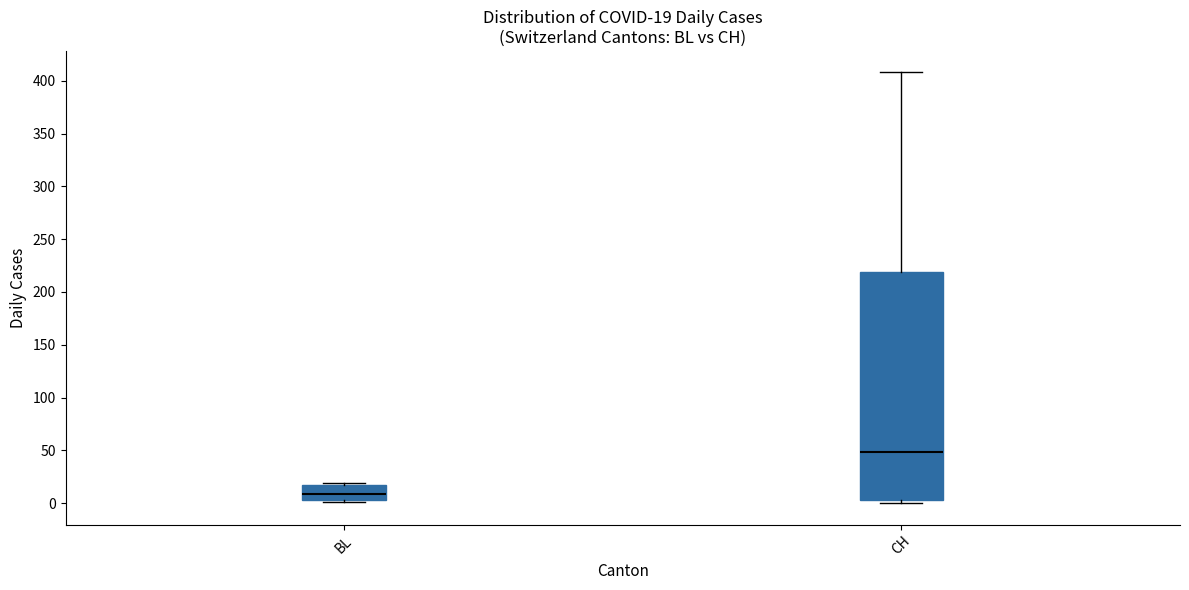

Comparing the boxes themselves (not the whiskers), which one is the tallest?

CH